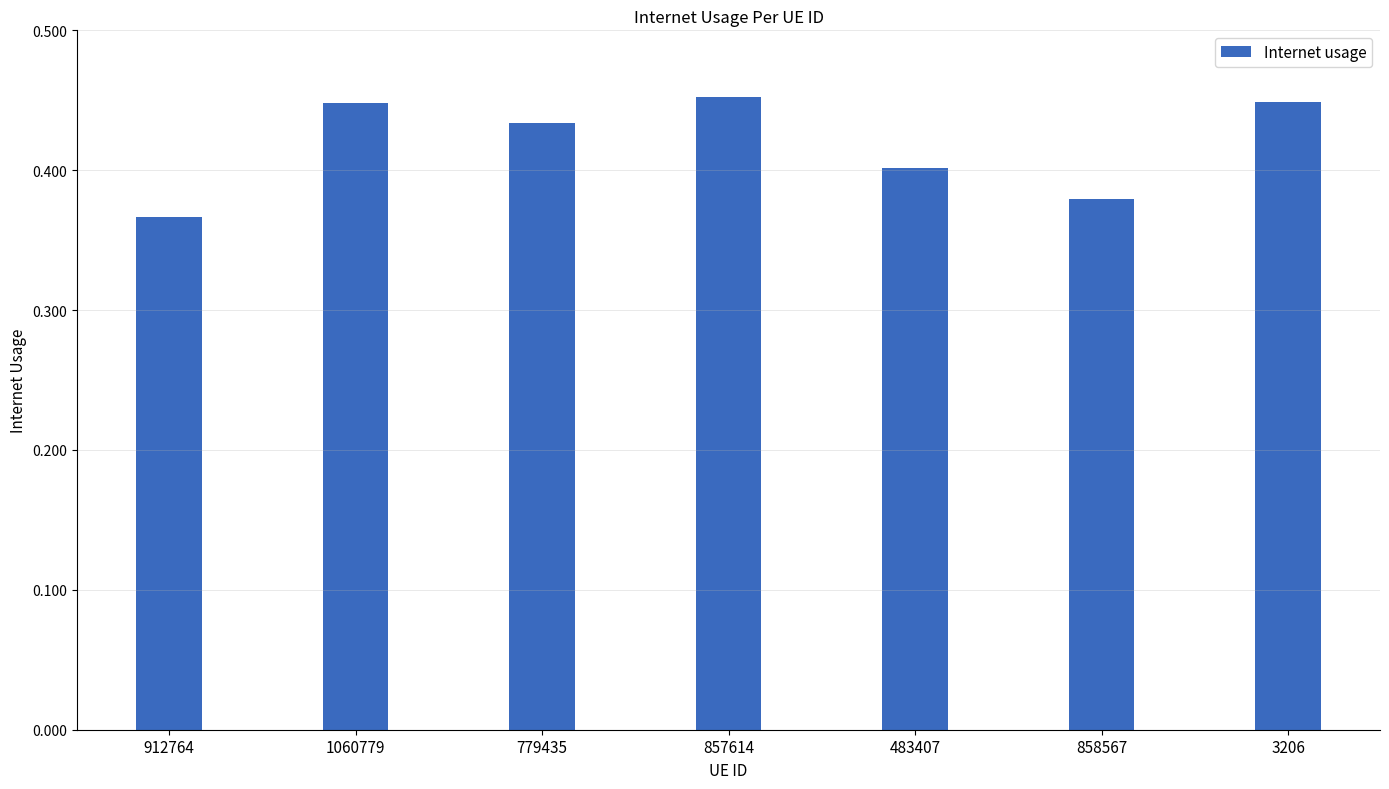

List the labels in order of value, smallest first.

912764, 858567, 483407, 779435, 1060779, 3206, 857614